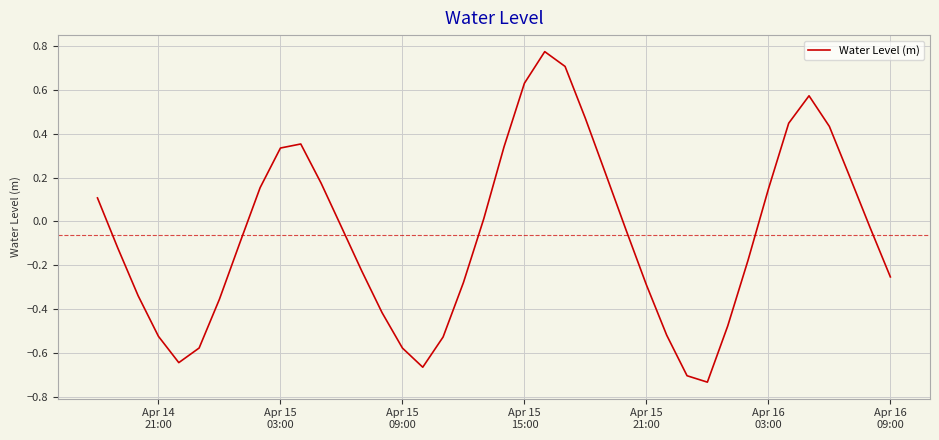

What is the maximum value shown in the chart?

0.8